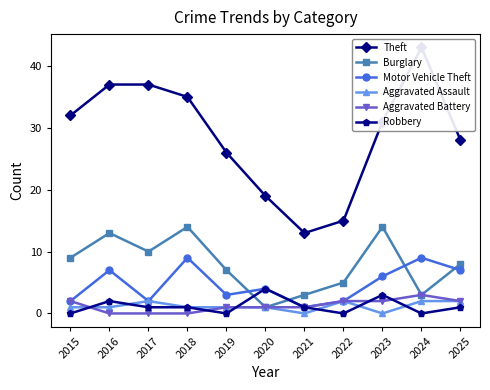

Where does the Burglary series first go above 8?

2015